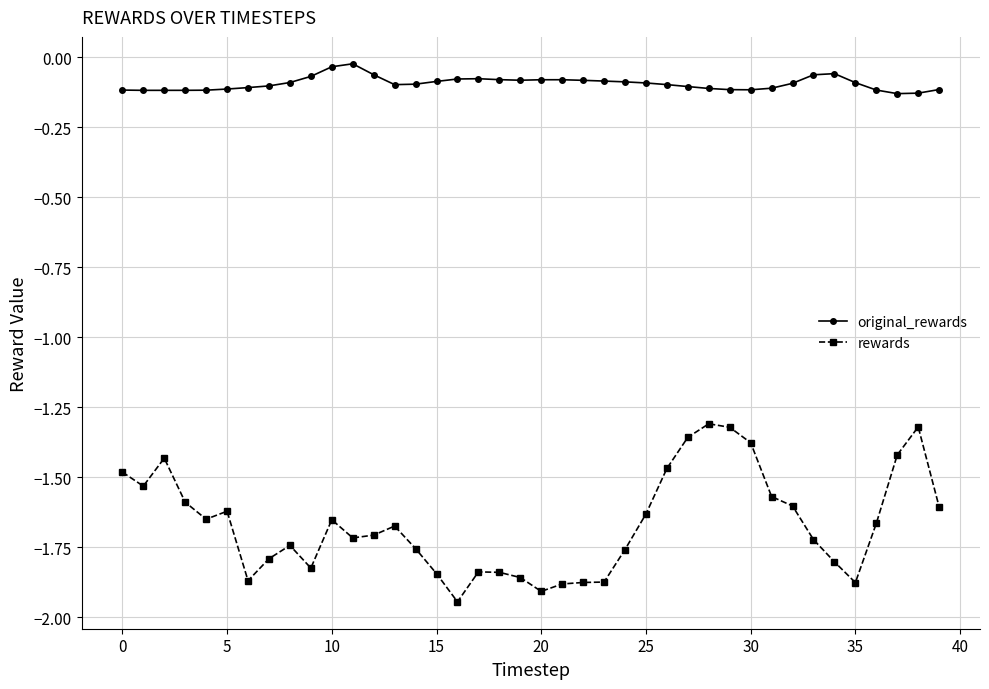

Which series has the largest total across all categories?

original_rewards